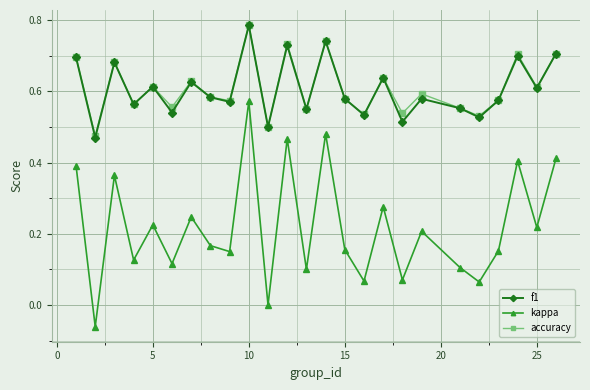

How many categories are shown in the chart?

25